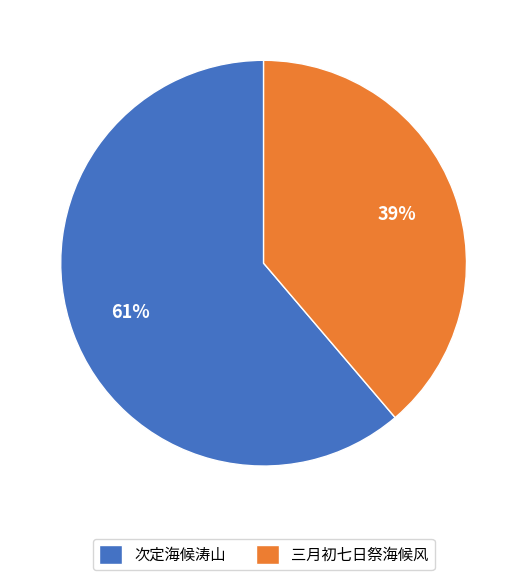

Is it true that 三月初七日祭海候风 is 39% of the pie?

True